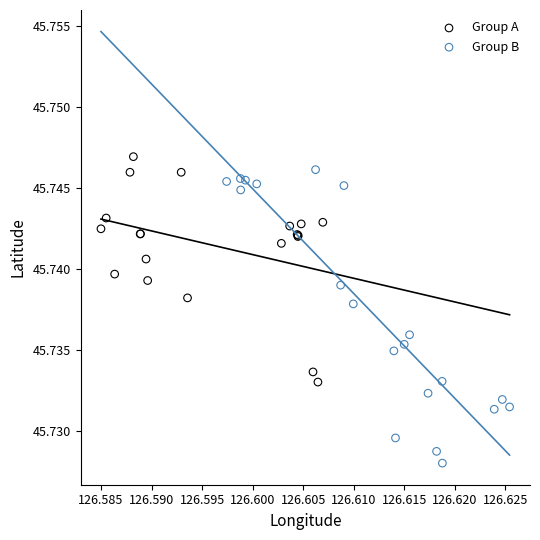

Which series reaches the minimum Y coordinate?

Group B